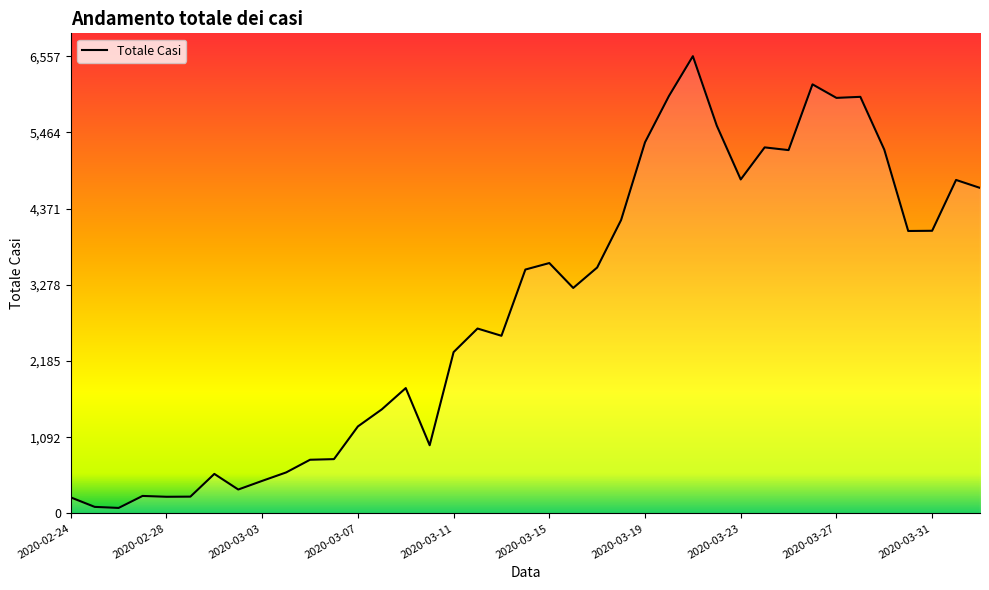

What is the maximum value shown in the chart?

6557